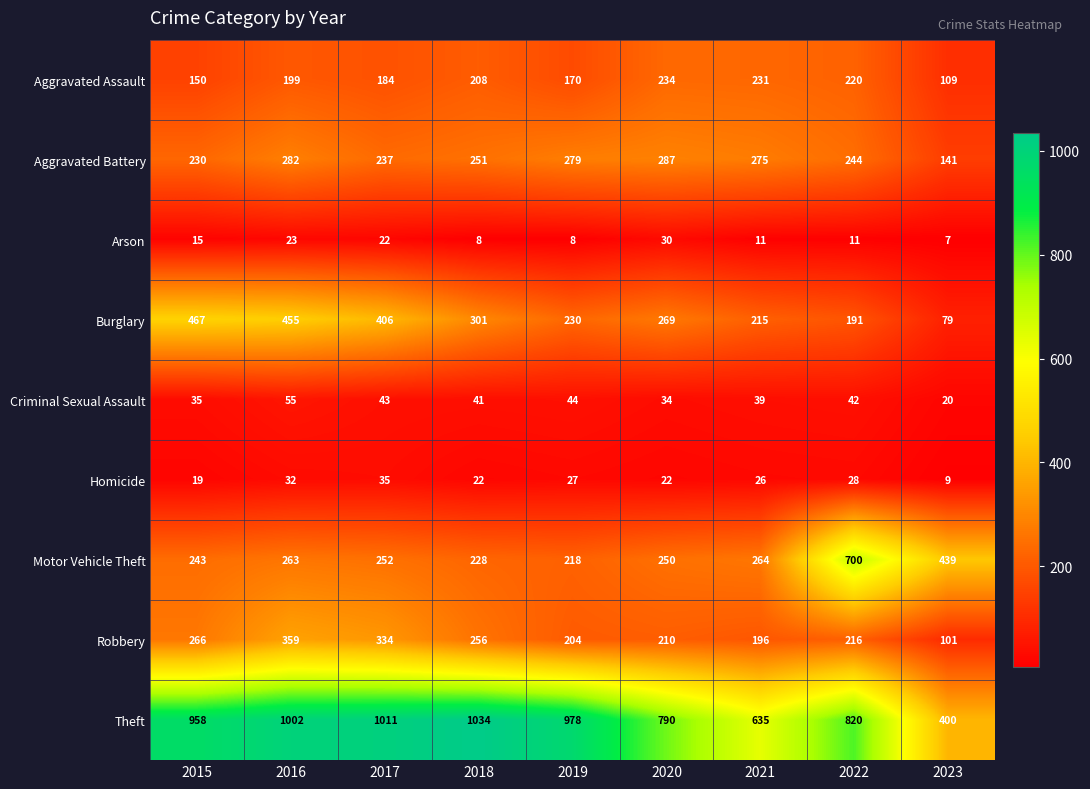

Where is Aggravated Assault nearest to the value 171?

2019